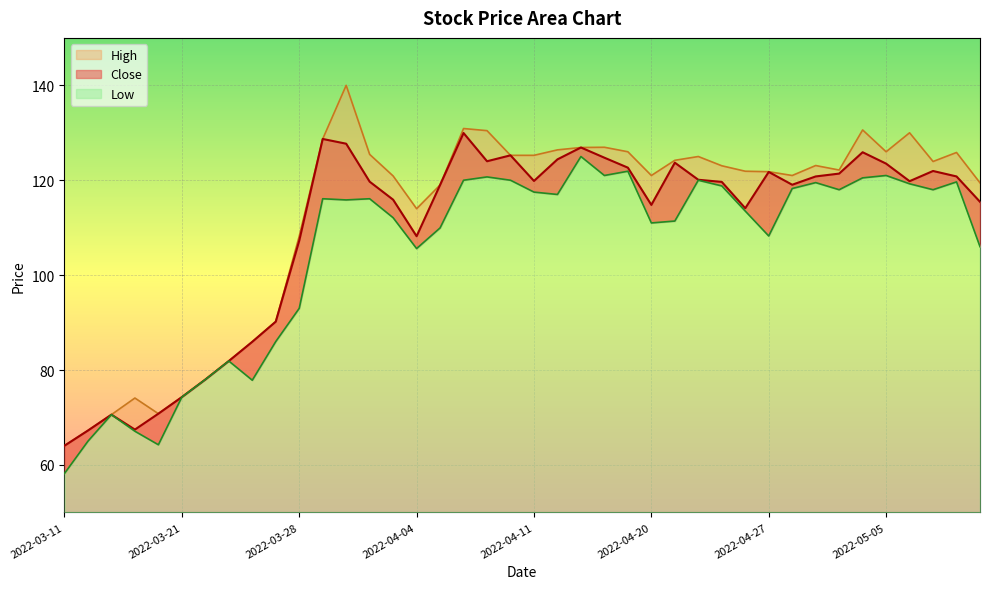

Where does the Close series first go above 119?

2022-03-29